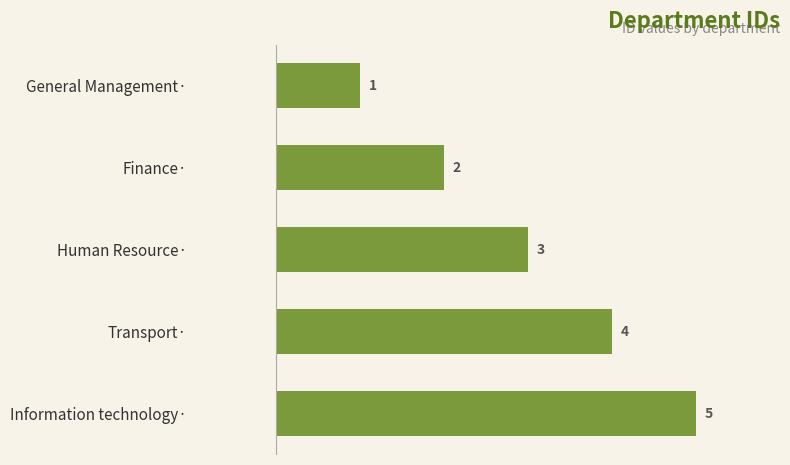

At which category does the chart reach its peak across all series?

Information technology·